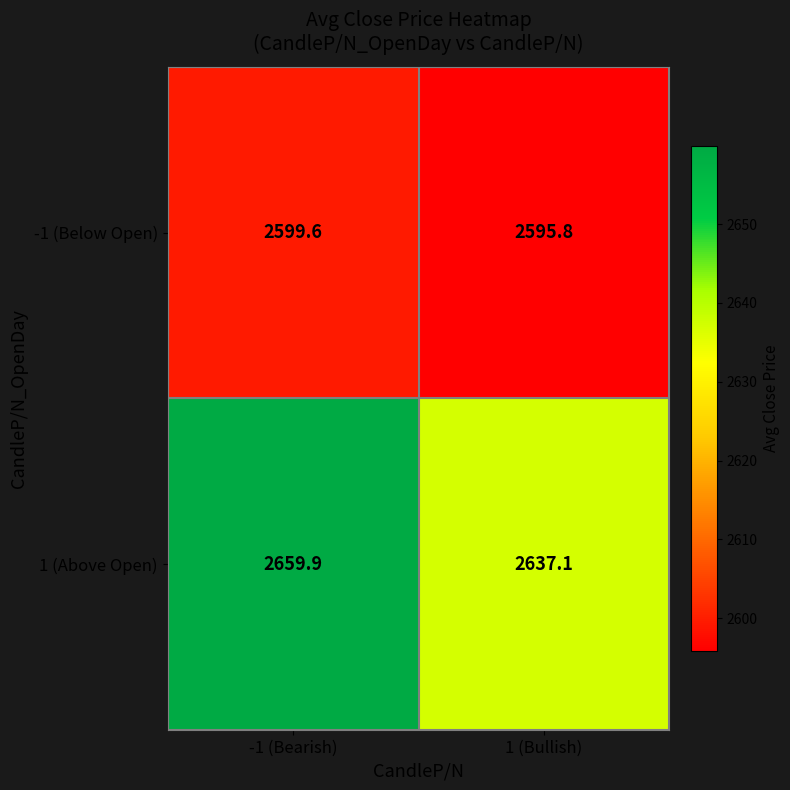

True or false: -1 (Below Open) has a value of 2599.6 at -1 (Bearish).

True